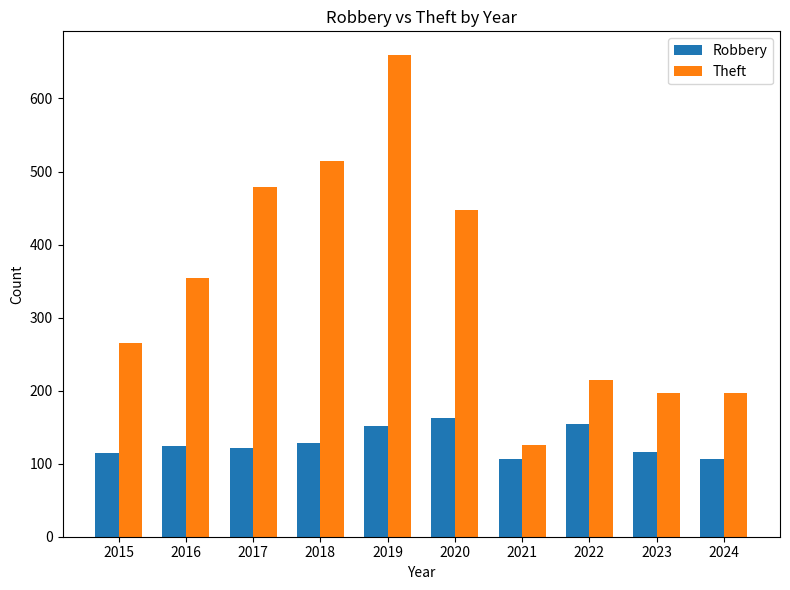

What is the total value across all series at 2017?

601